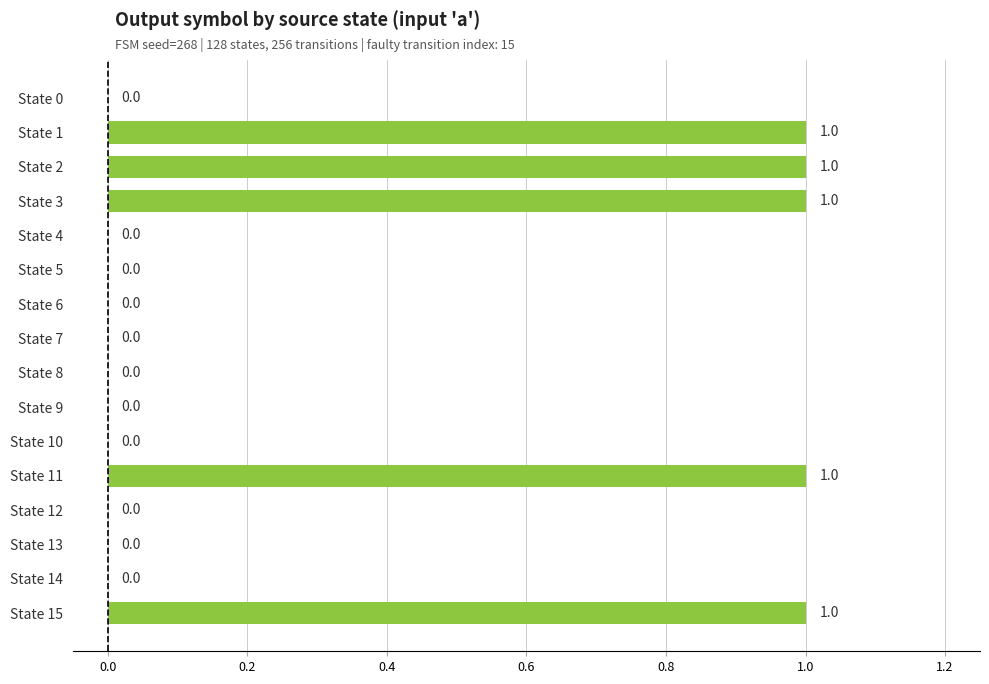

What is the change in value from State 9 to State 15?

+1